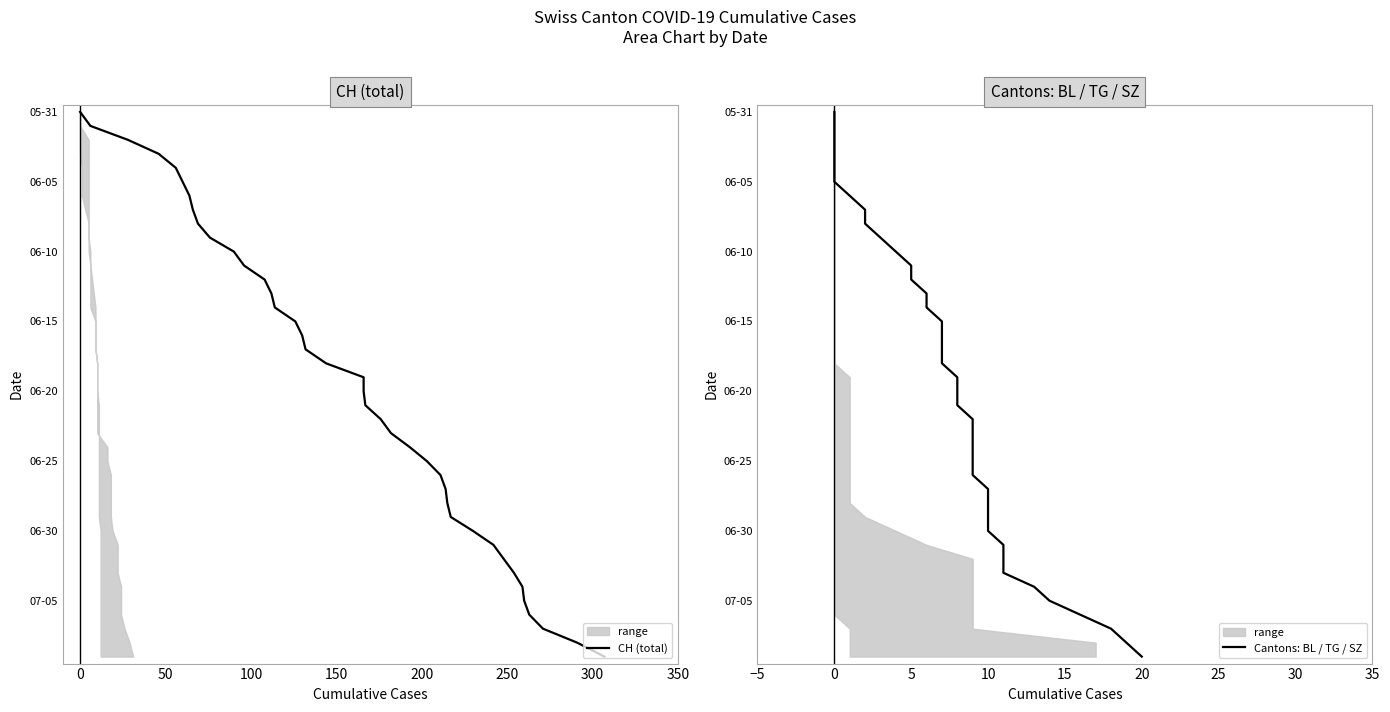

What is the total value across all series at 150?

8